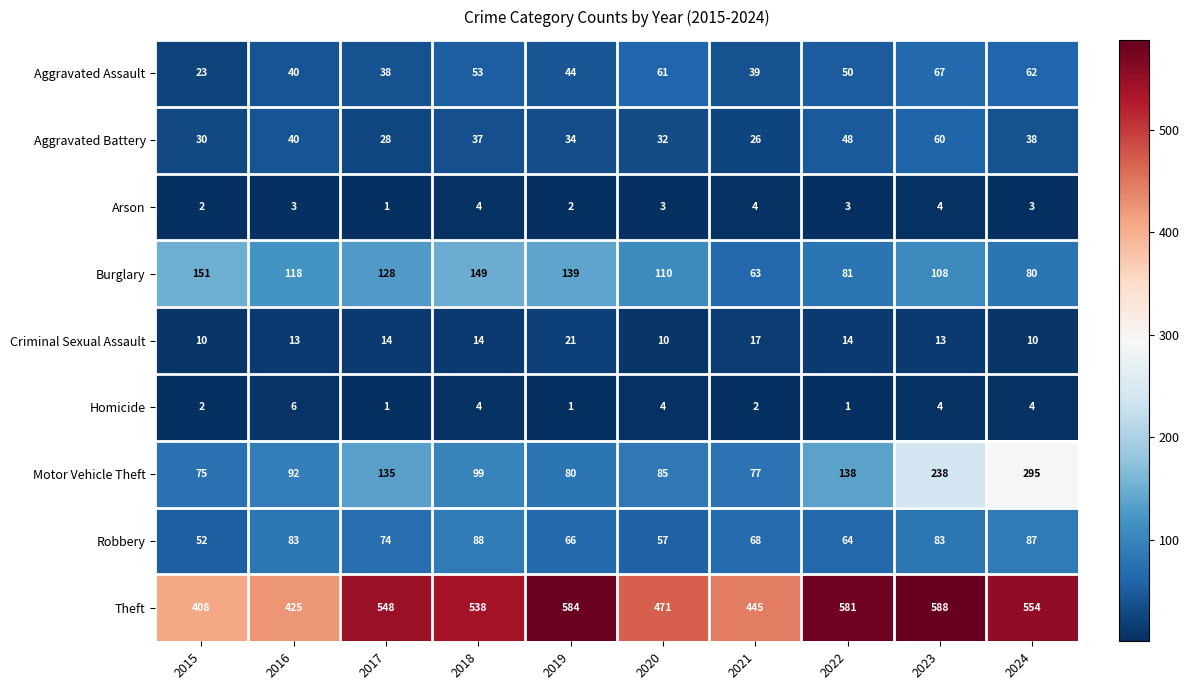

Between 2015 and 2023, which series saw the biggest shift?

Theft